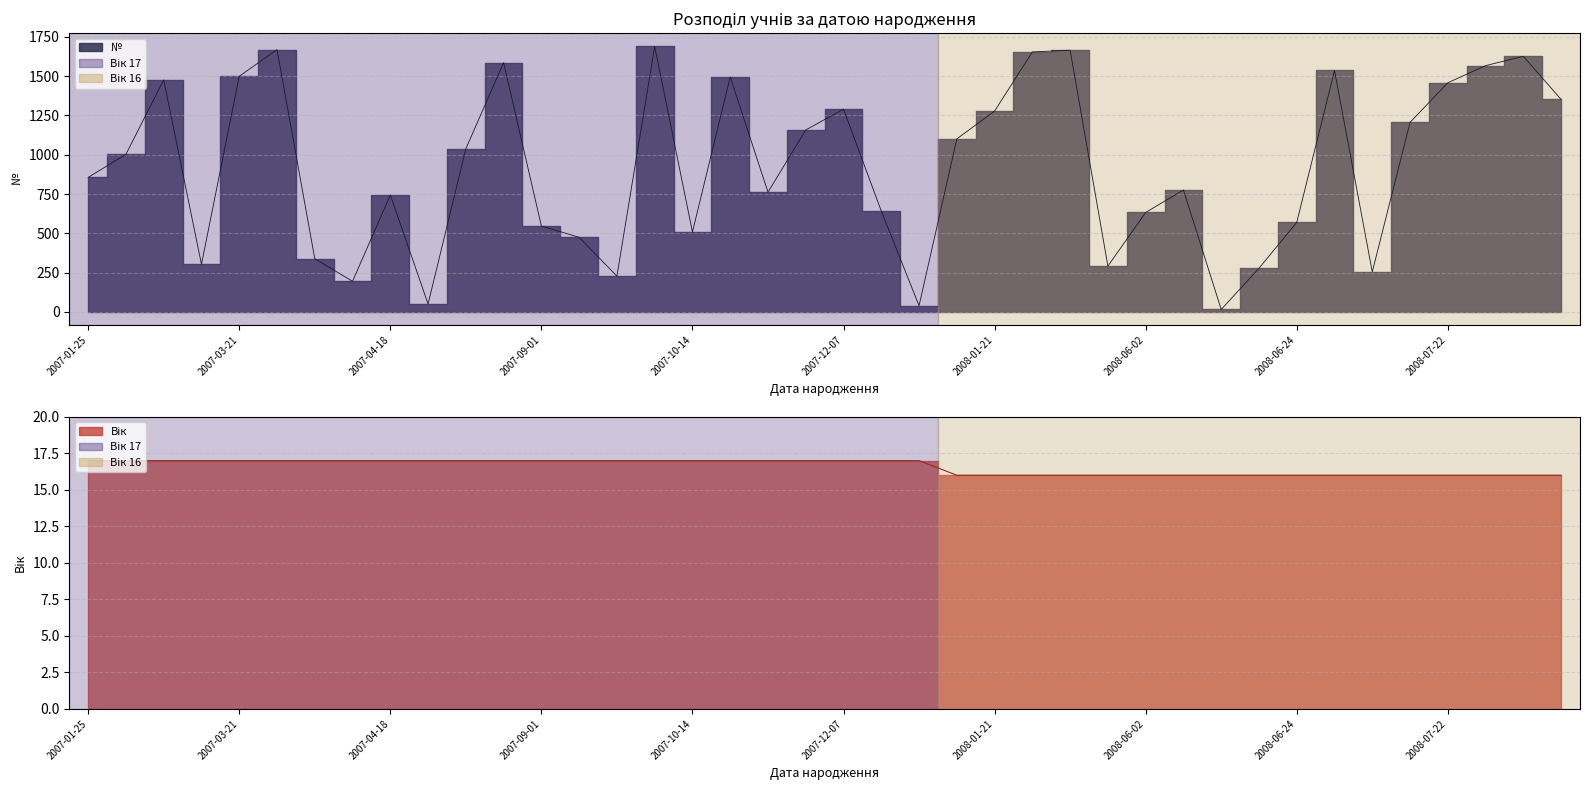

Is it true that № equals 159 at 2007-04-15?

False